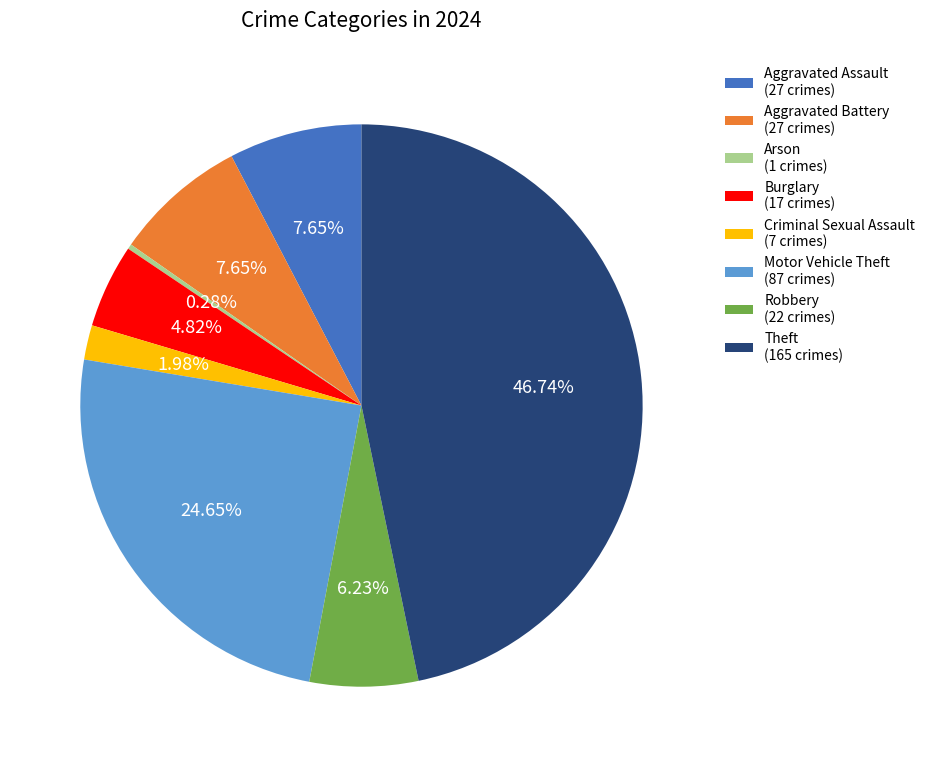

How many segments does this pie chart have?

8